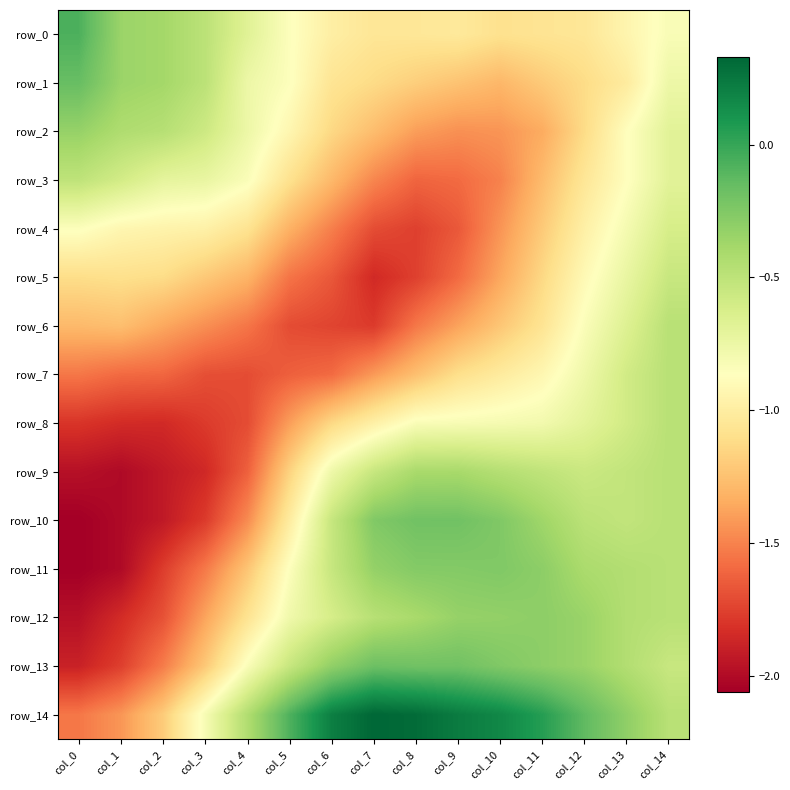

What is the highest value of the row_10 series?

-0.2